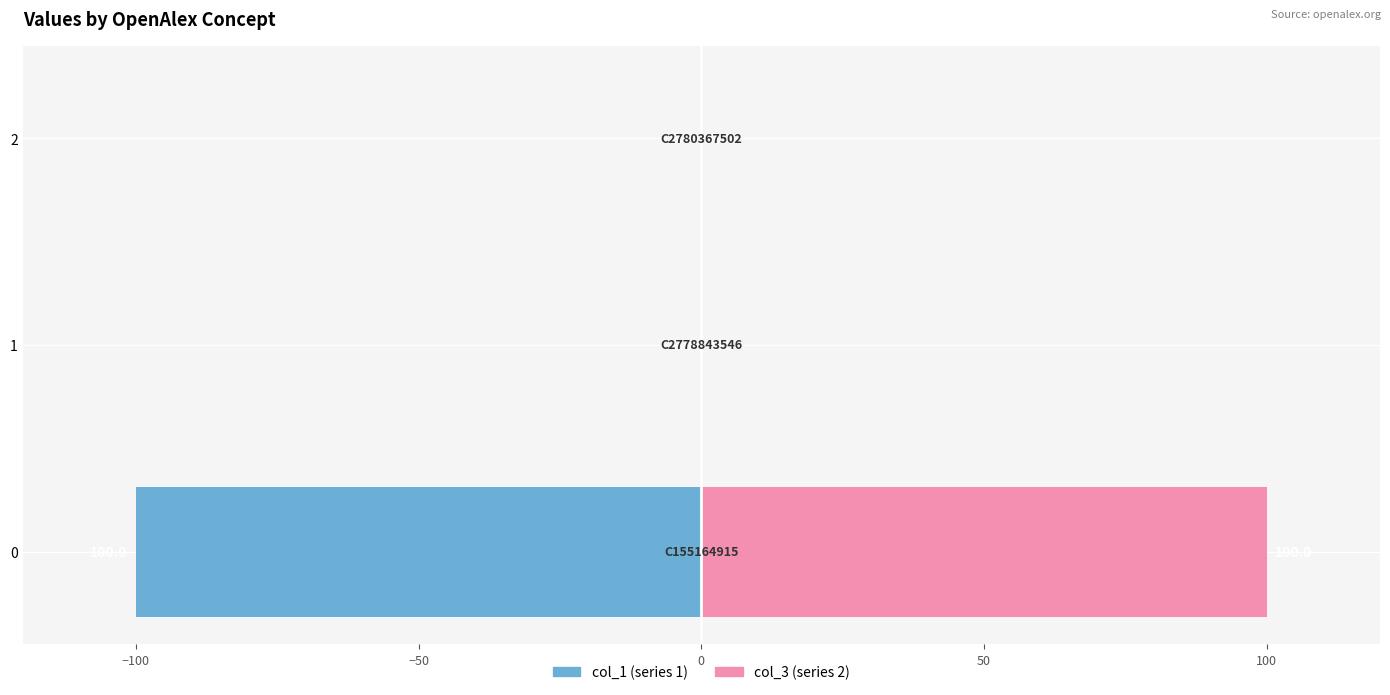

Which series has the widest spread of values?

col_1